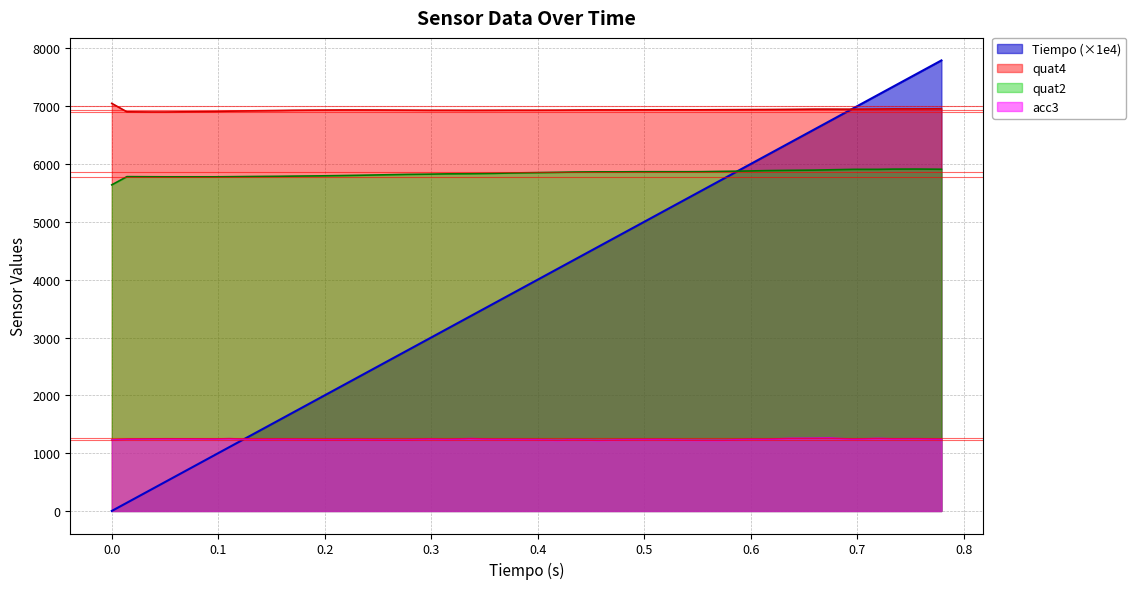

Which series has the largest range (max minus min)?

Tiempo (×1e4)